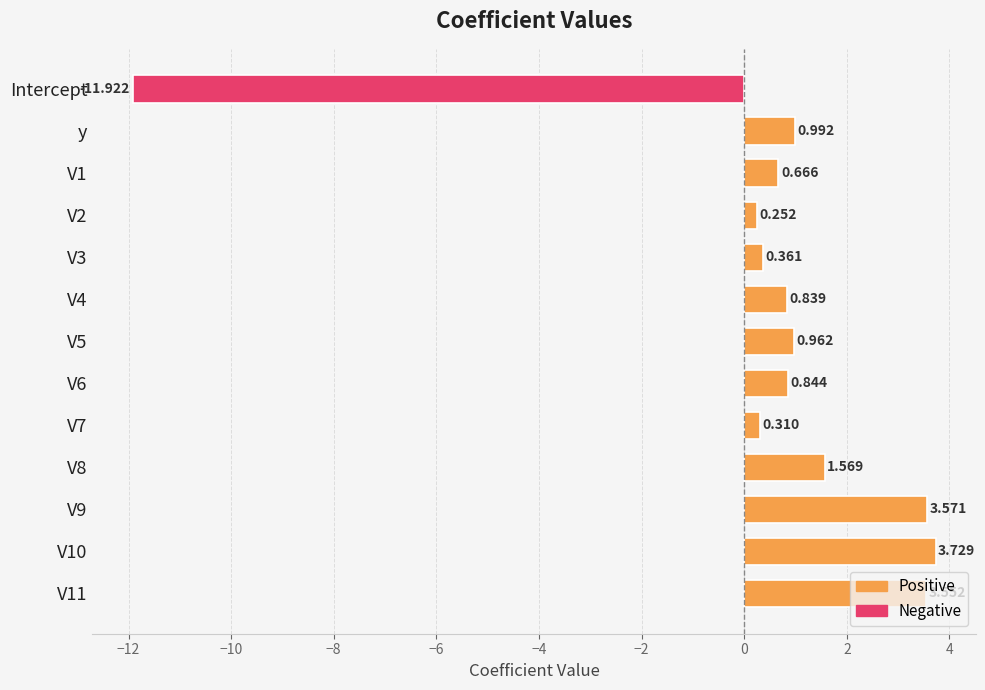

What is the minimum value shown in the chart?

-11.9